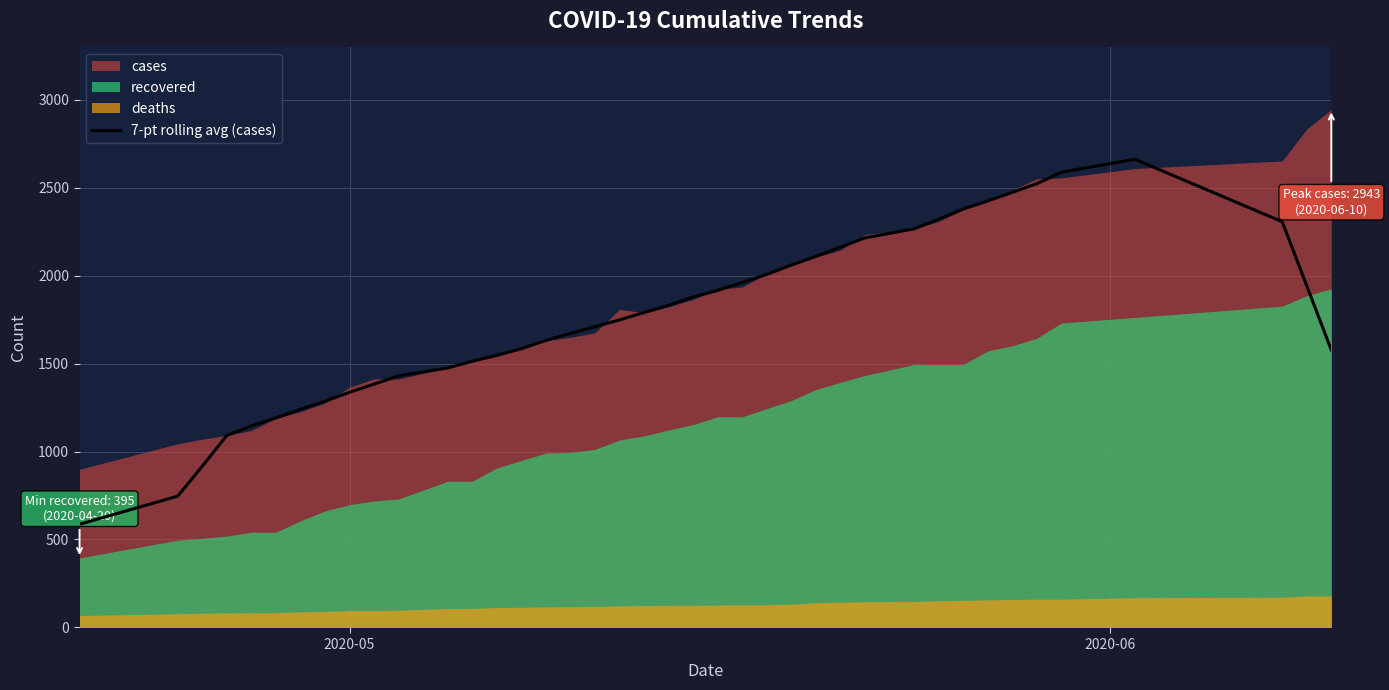

Does the chart display data point markers on the line(s)?

No